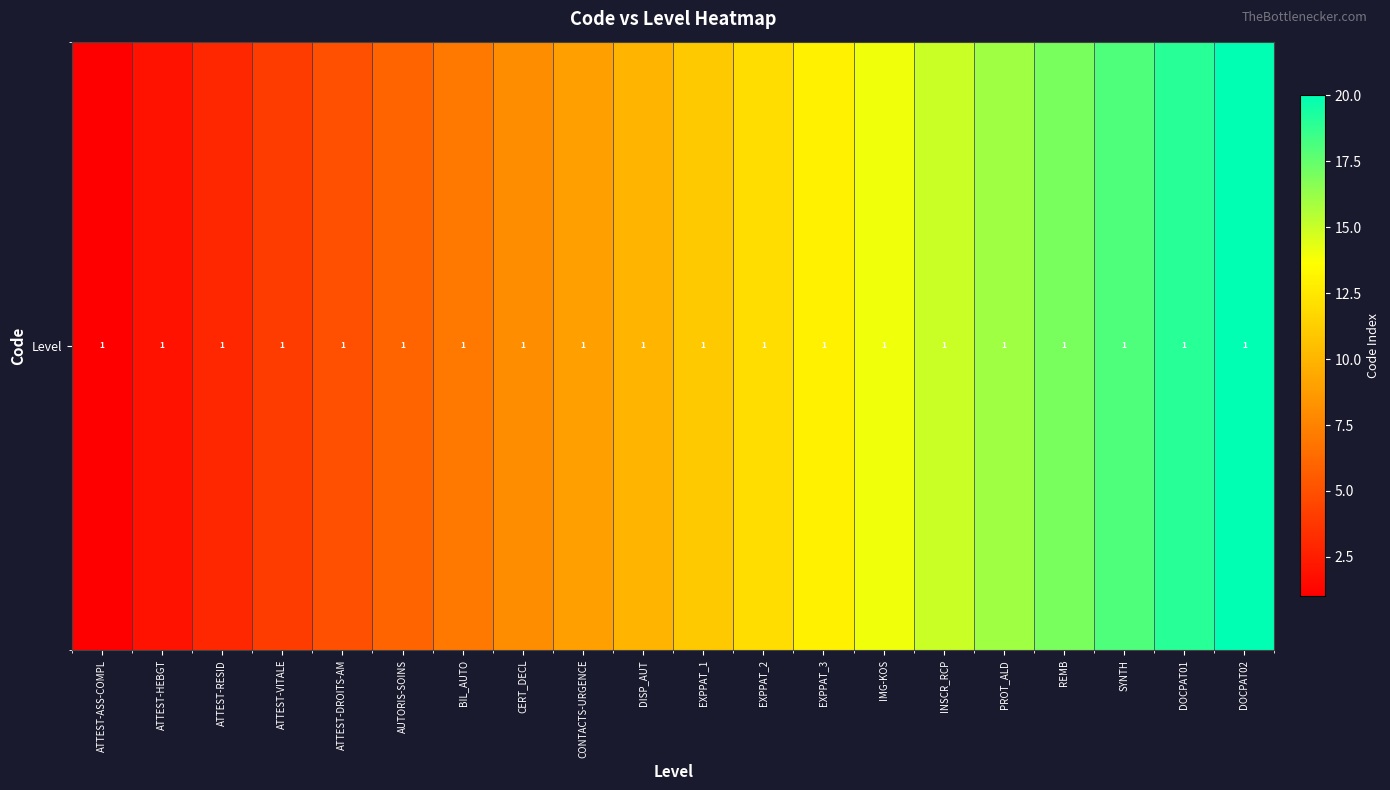

Reading left to right, what are all the values shown in this chart?

ATTEST-ASS-COMPL=1	ATTEST-HEBGT=2	ATTEST-RESID=3	ATTEST-VITALE=4	ATTEST-DROITS-AM=5	AUTORIS-SOINS=6	BIL_AUTO=7	CERT_DECL=8	CONTACTS-URGENCE=9	DISP_AUT=10	EXPPAT_1=11	EXPPAT_2=12	EXPPAT_3=13	IMG-KOS=14	INSCR_RCP=15	PROT_ALD=16	REMB=17	SYNTH=18	DOCPAT01=19	DOCPAT02=20